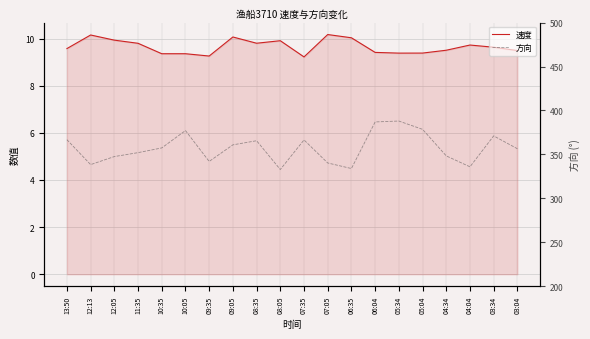

How many values in the 方向 series are below 357?

10